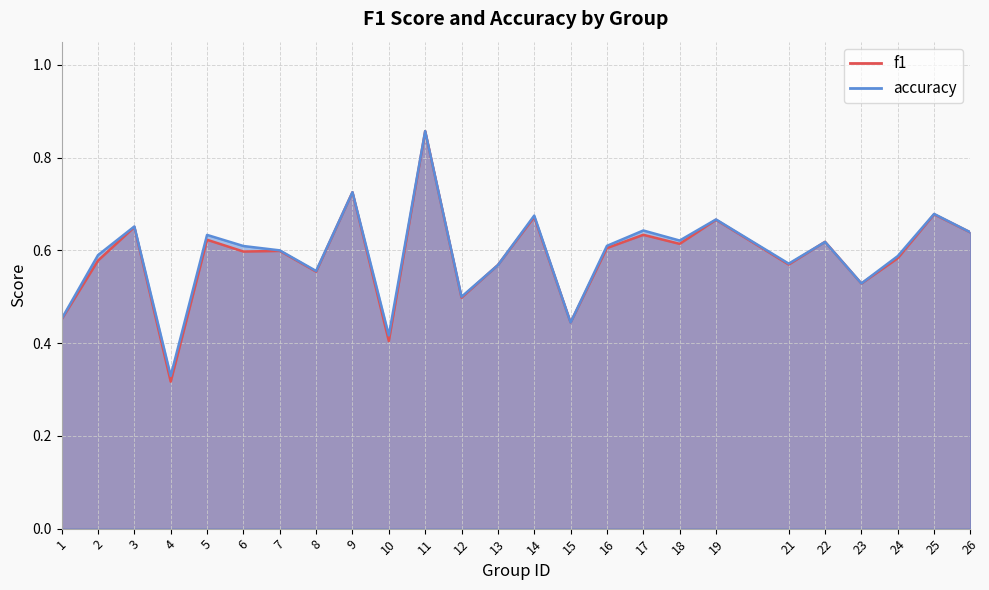

What are all the series names shown in the legend?

f1, accuracy